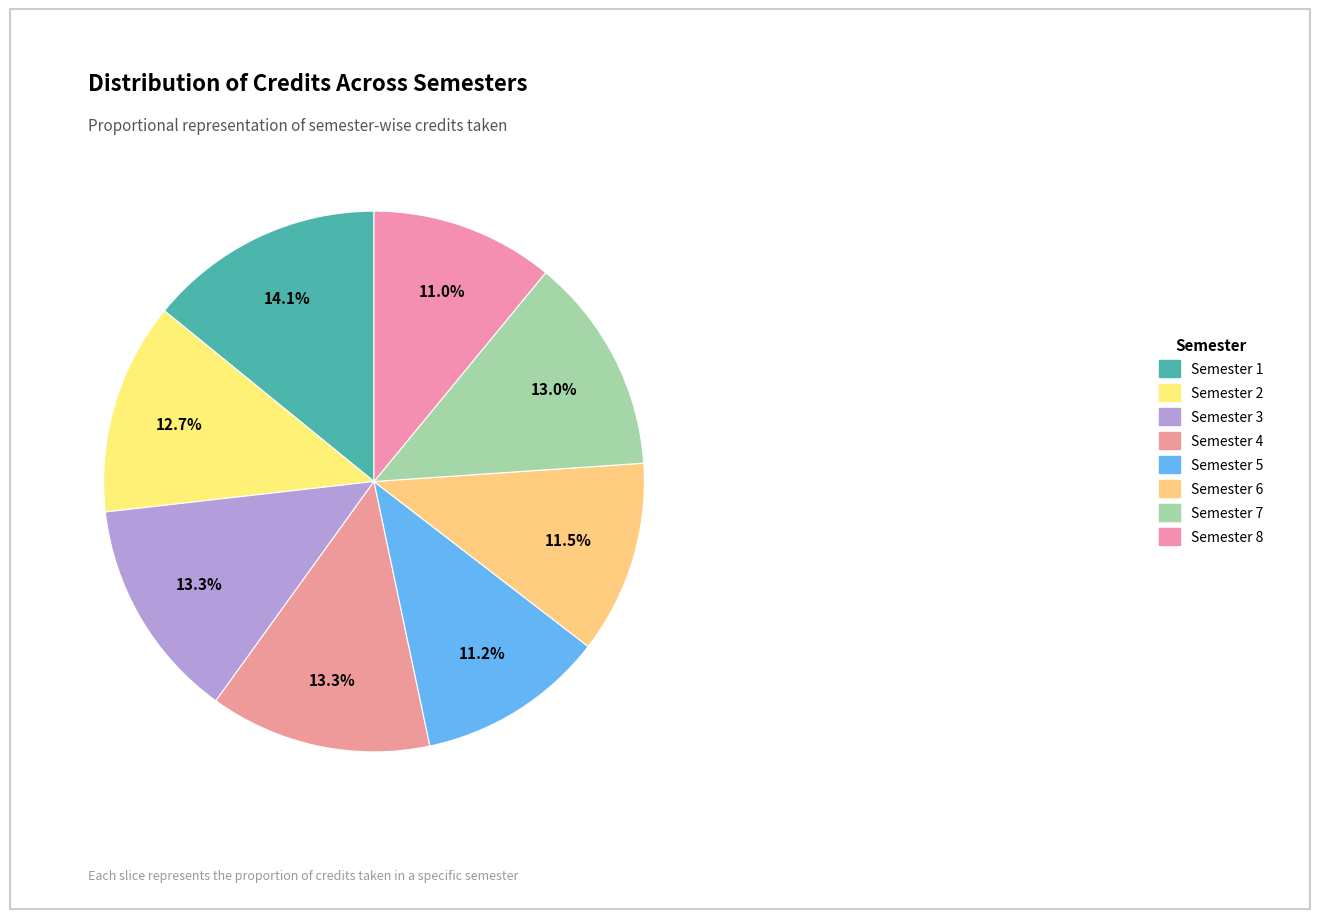

Is Semester 8 the majority of the pie?

No